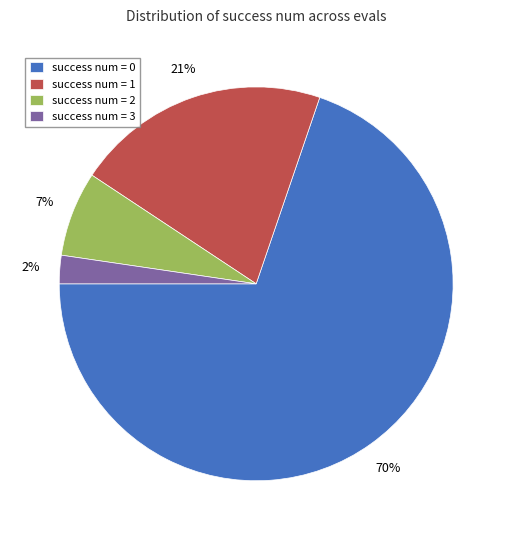

Count the number of slices in the pie.

4